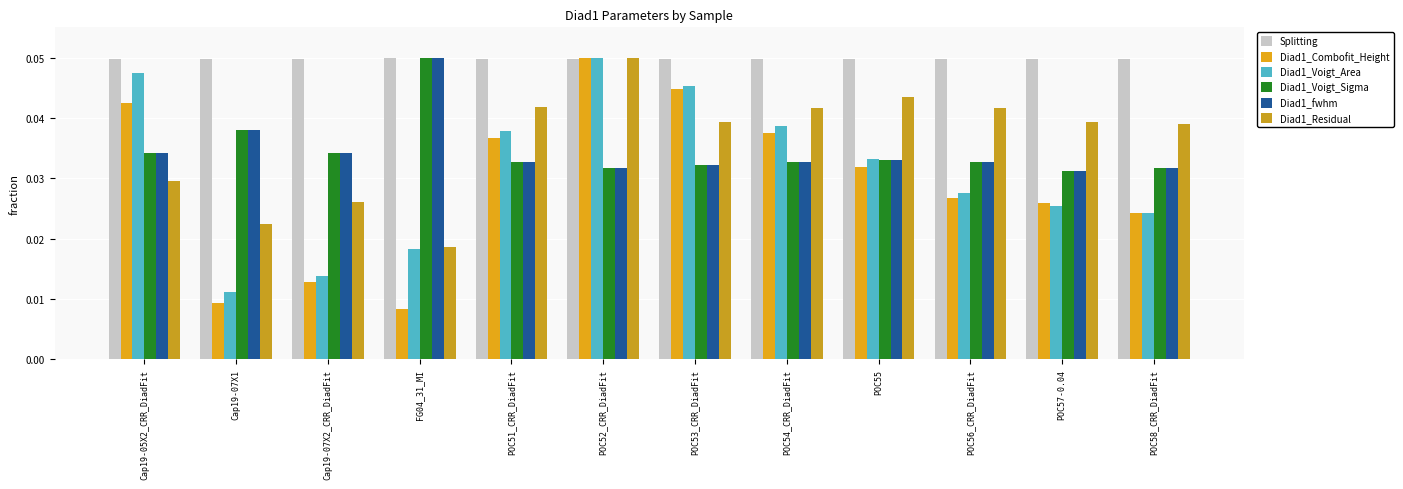

Are the bars horizontal?

No